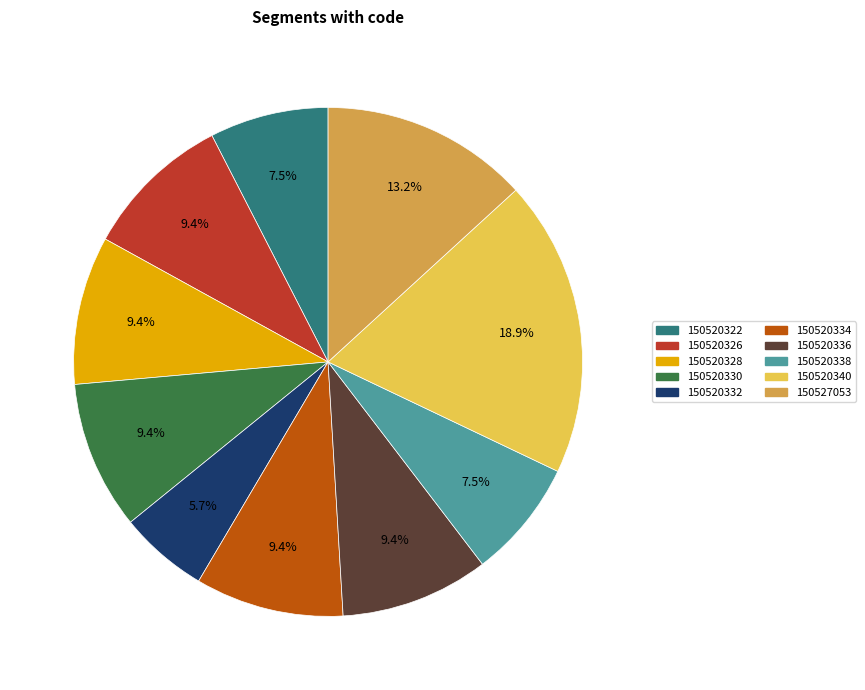

What percentage do 150520332 and 150520326 together represent?

15.1%